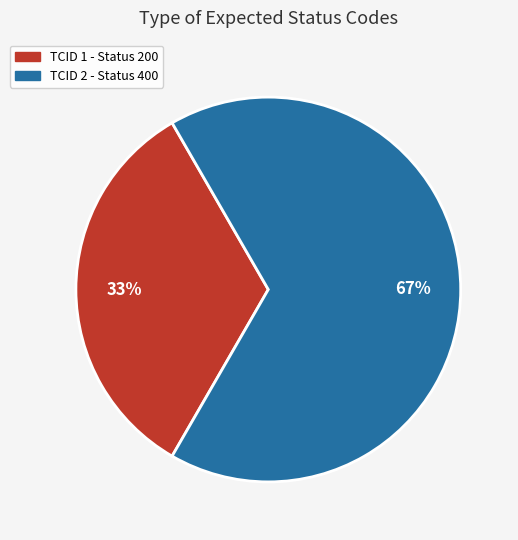

Is there a majority slice in this chart?

Yes